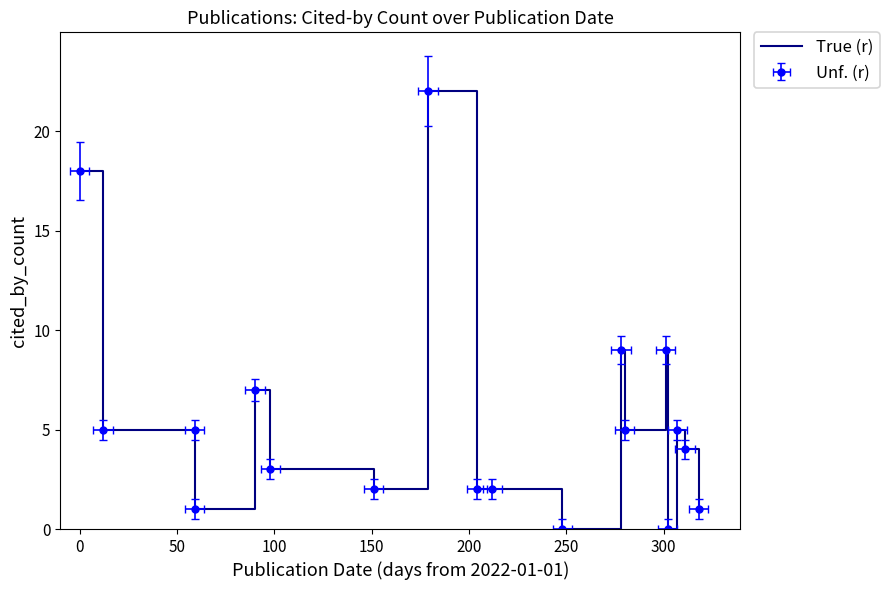

How many values exceed 5?

5